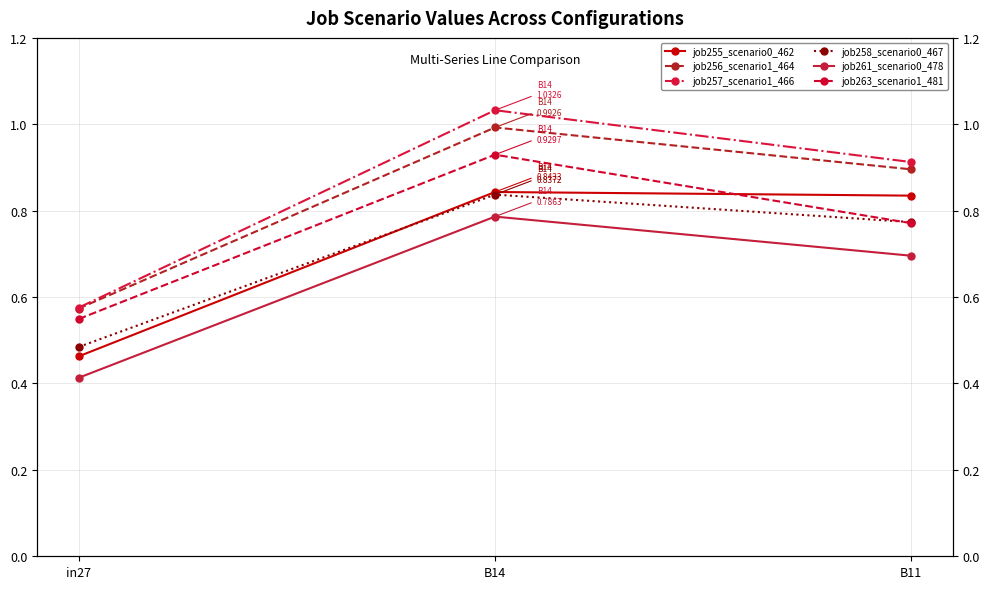

What is the average value of the job263_scenario1_481 series?

0.7